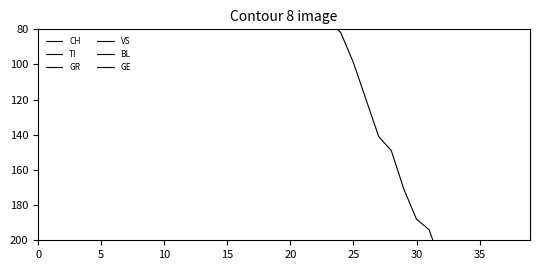

The TI series shows -36 at 20. True or false?

False